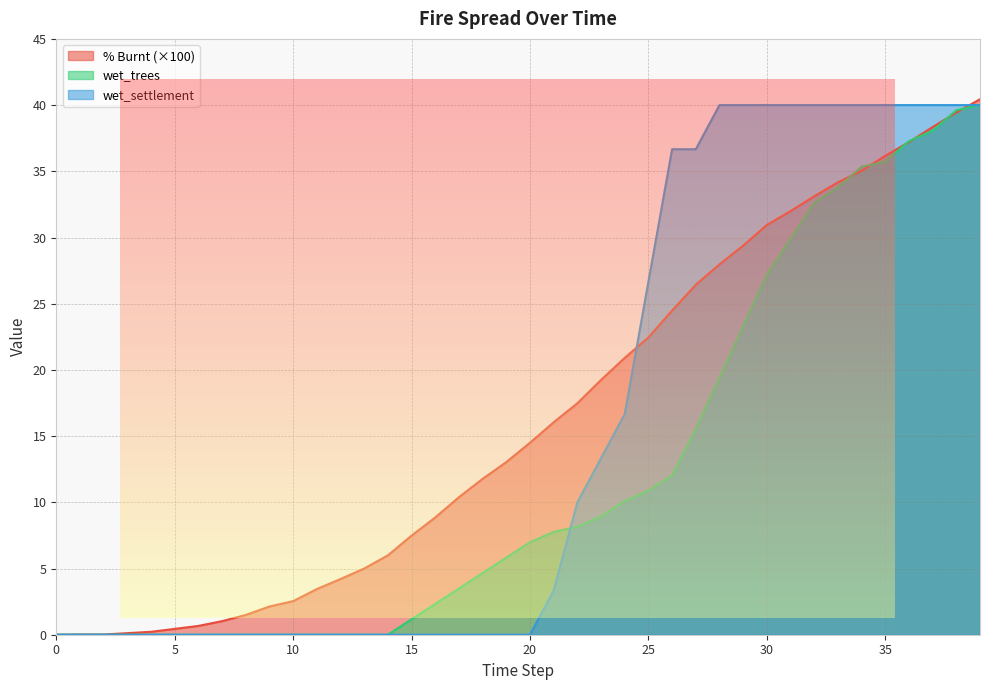

Is the value of wet_trees at 26 greater than the value of perc_burnt at 23?

No